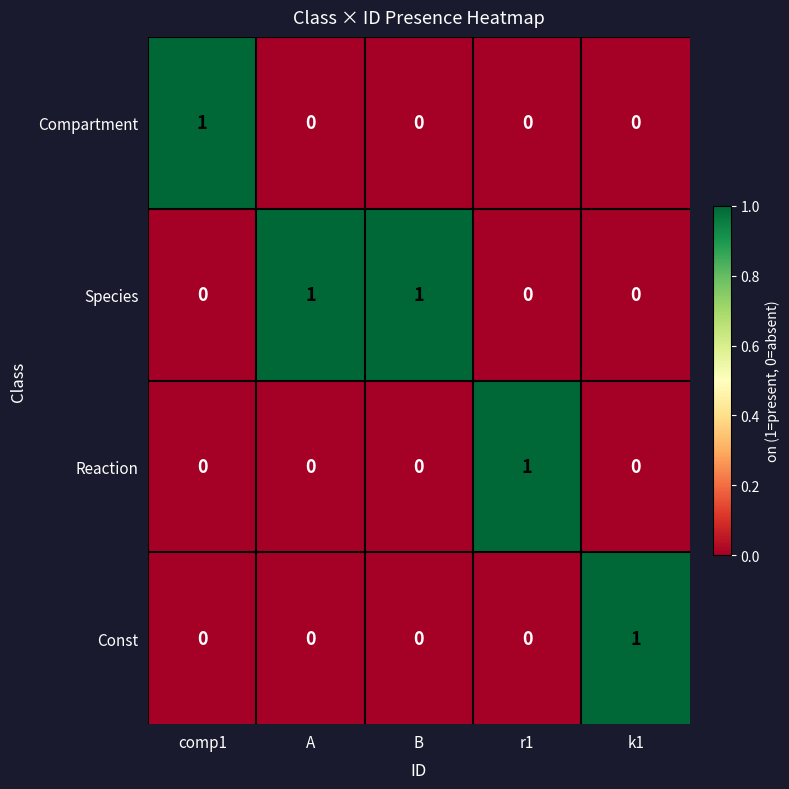

Reading left to right, transcribe all the data shown in this chart.

Compartment: comp1=1	A=0	B=0	r1=0	k1=0
Species: comp1=0	A=1	B=1	r1=0	k1=0
Reaction: comp1=0	A=0	B=0	r1=1	k1=0
Const: comp1=0	A=0	B=0	r1=0	k1=1